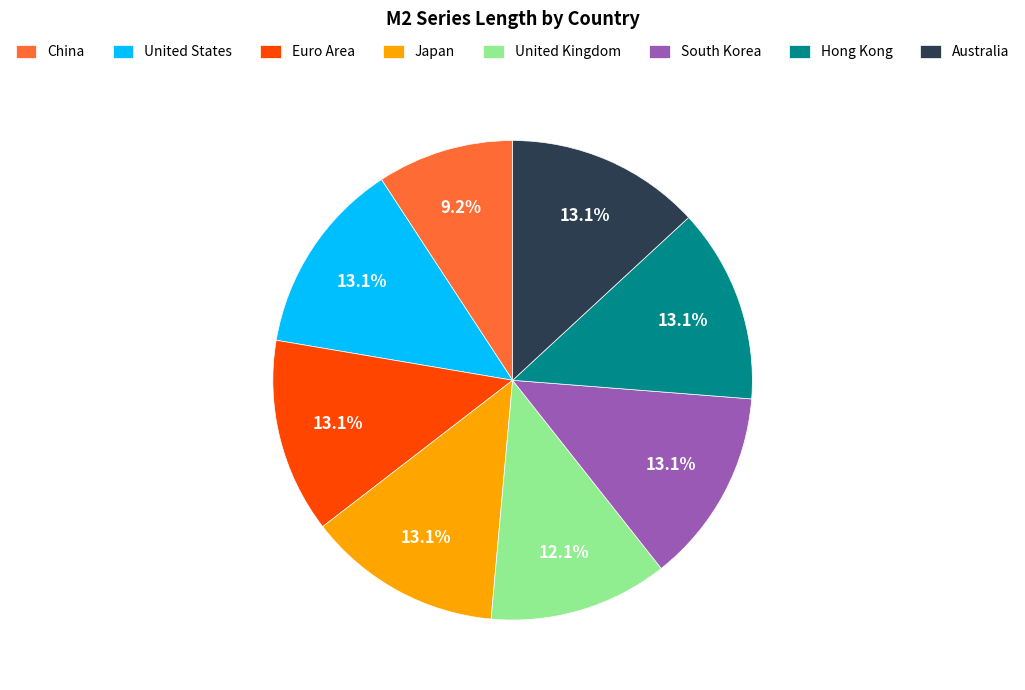

Approximately how many times larger is the value at United Kingdom compared to Australia?

0.9